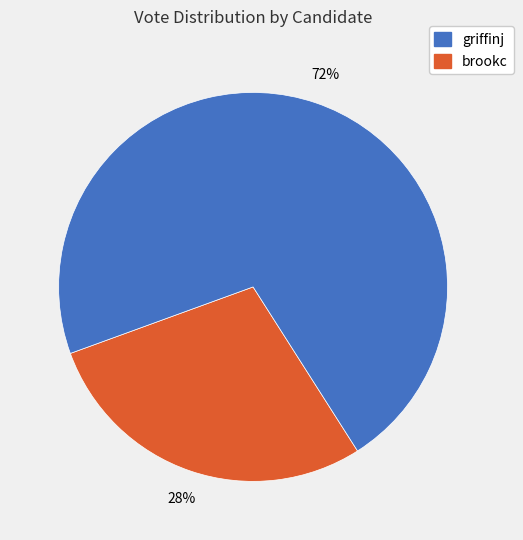

Does any single category account for the majority?

Yes